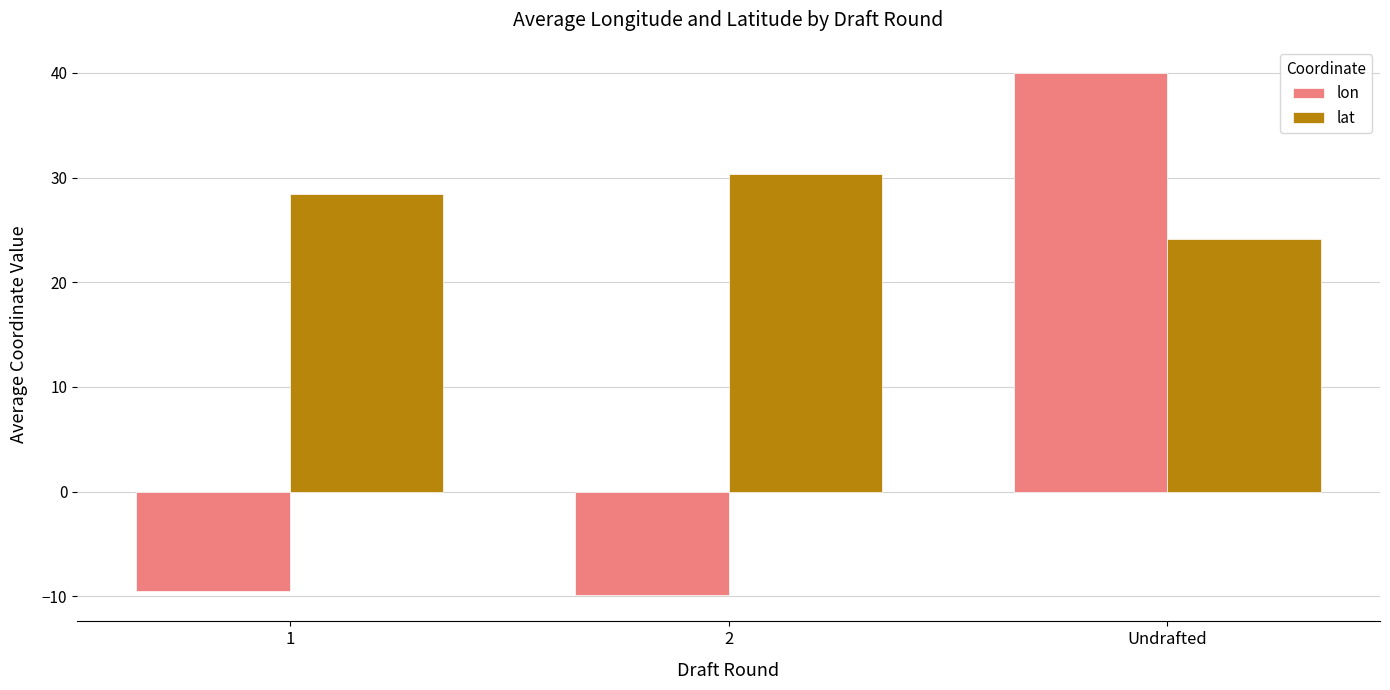

Reading left to right, transcribe all the data shown in this chart.

lon: -9.5	-9.9	40.0
lat: 28.4	30.3	24.1